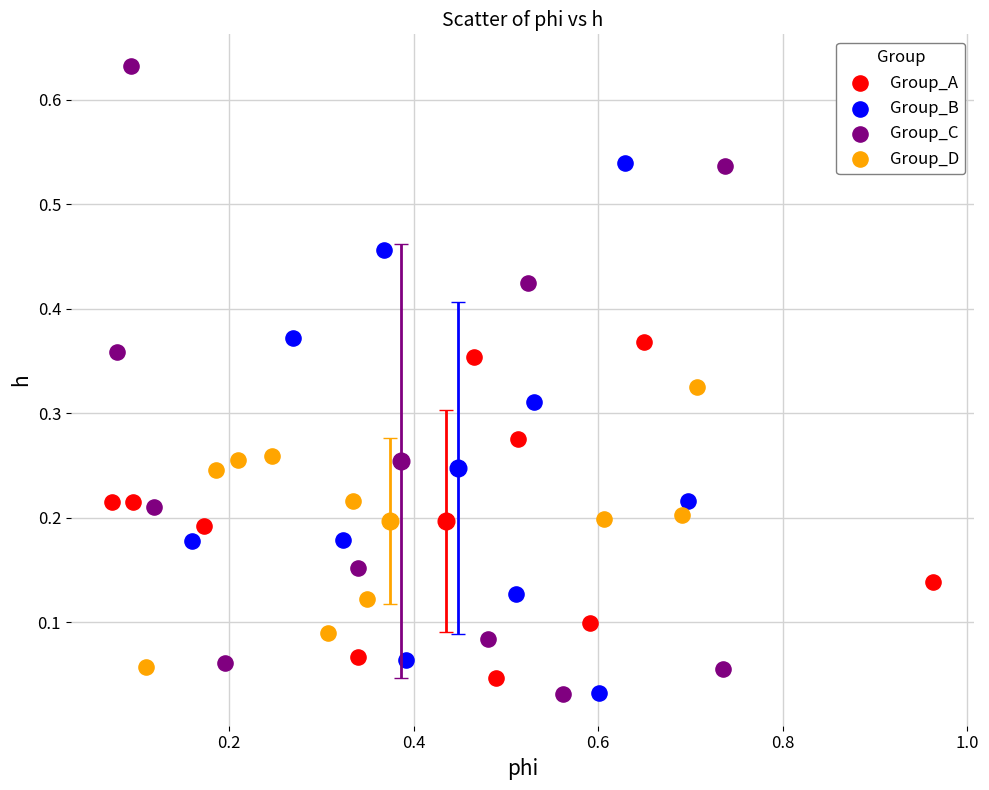

What are all the series names shown in the legend?

Group_A, Group_B, Group_C, Group_D